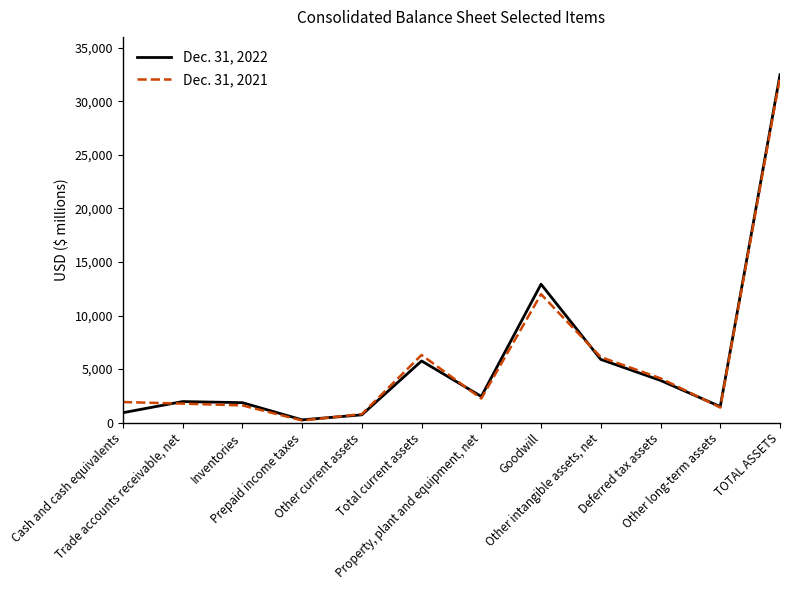

Which series has the largest range (max minus min)?

Dec. 31, 2022